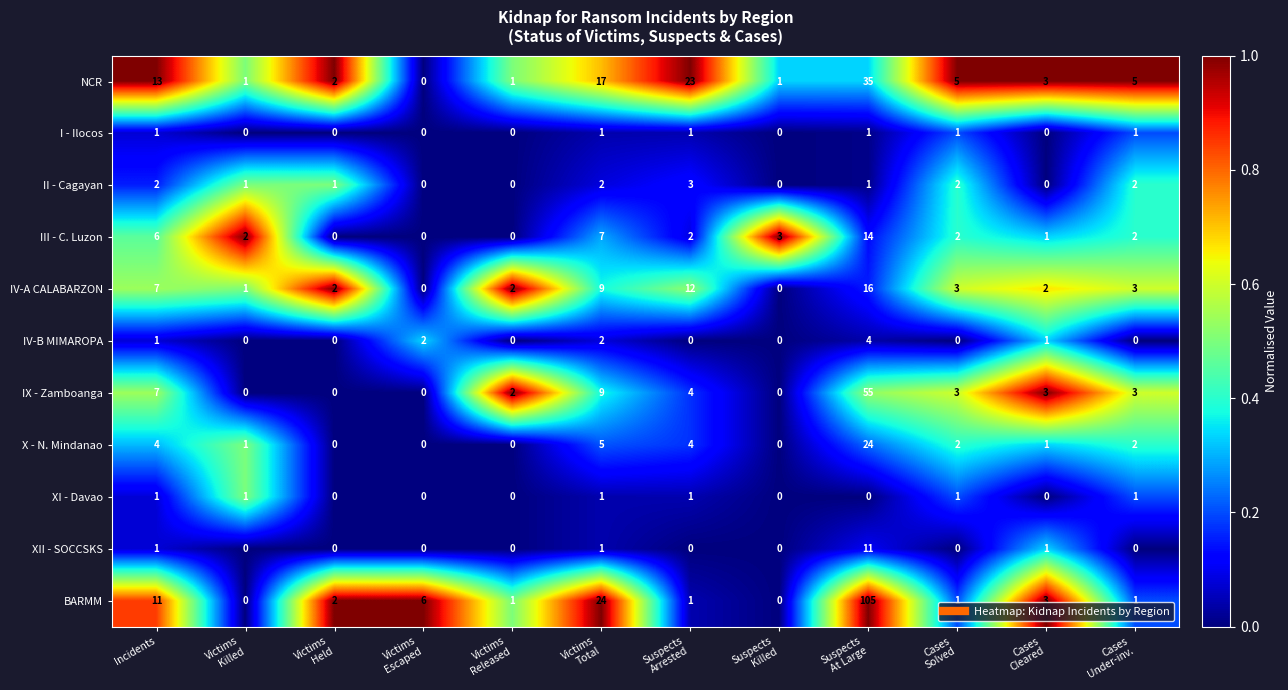

What is the difference between the second highest and second lowest values in the III - C. Luzon series?

7